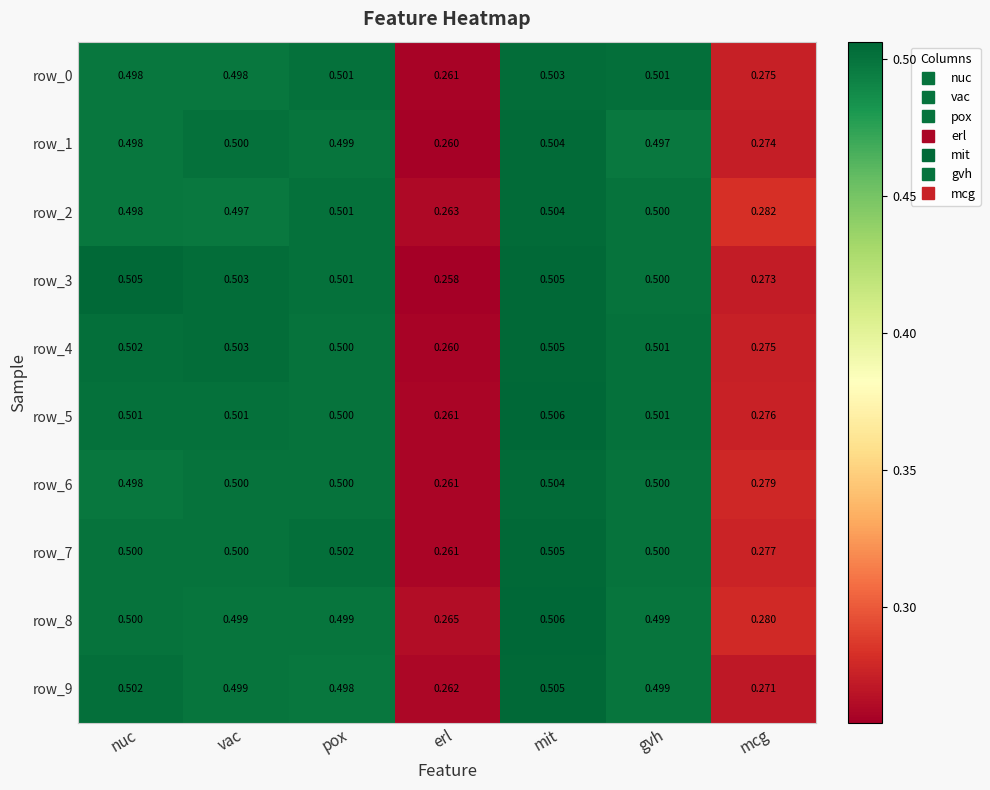

At which label is row_9 closest to 0?

erl